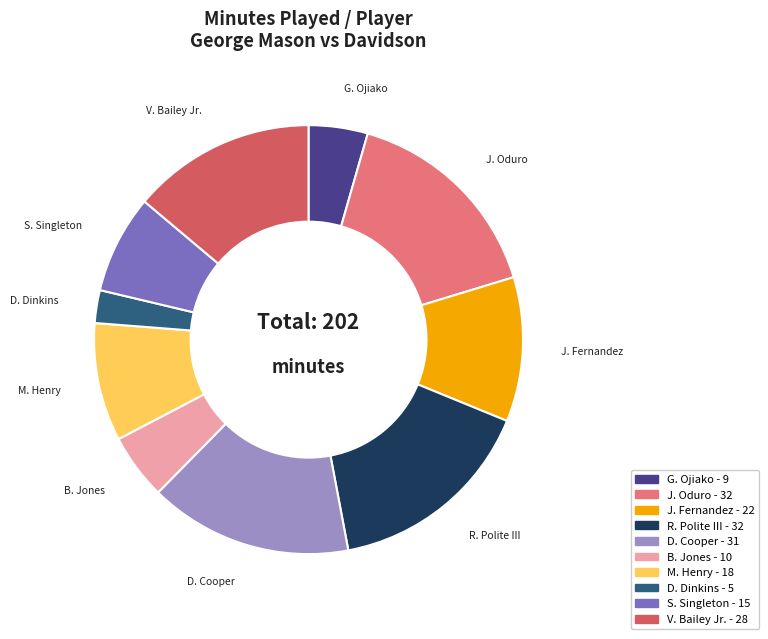

How many slices are in this pie chart?

10